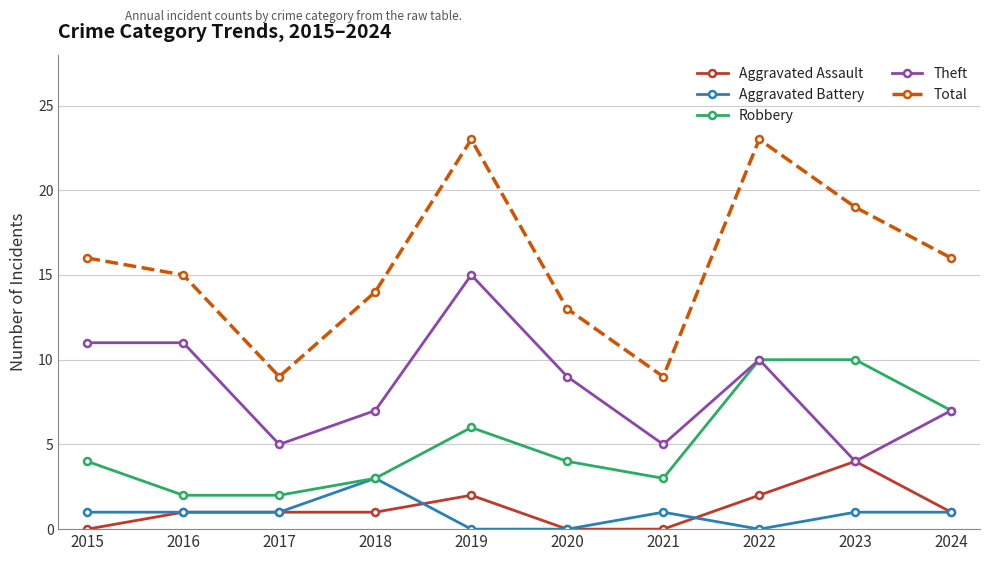

True or false: Total and Aggravated Assault cross at least once.

False